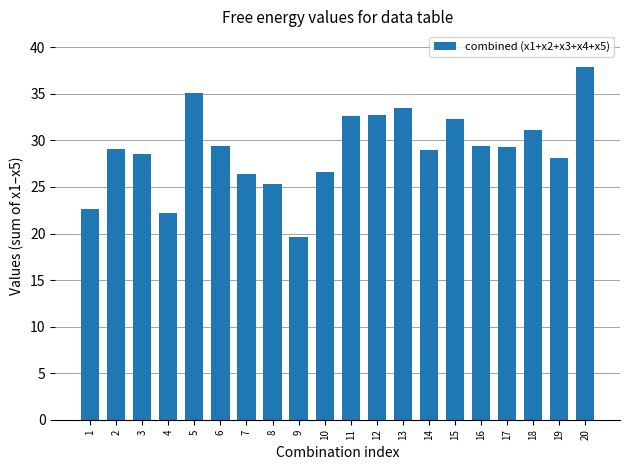

What value does the data have at 19?

28.1